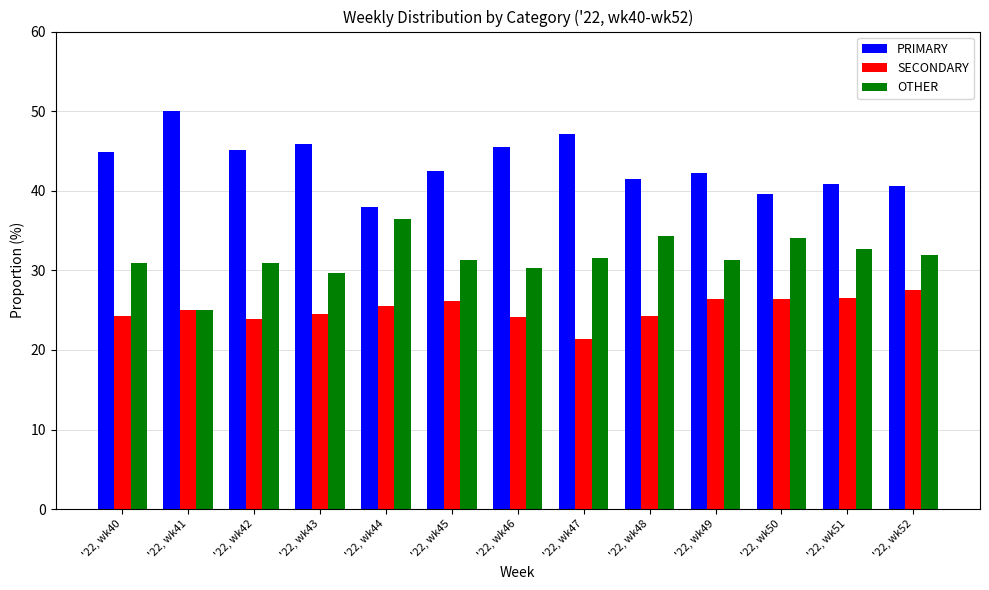

Count the number of categories in the chart.

13